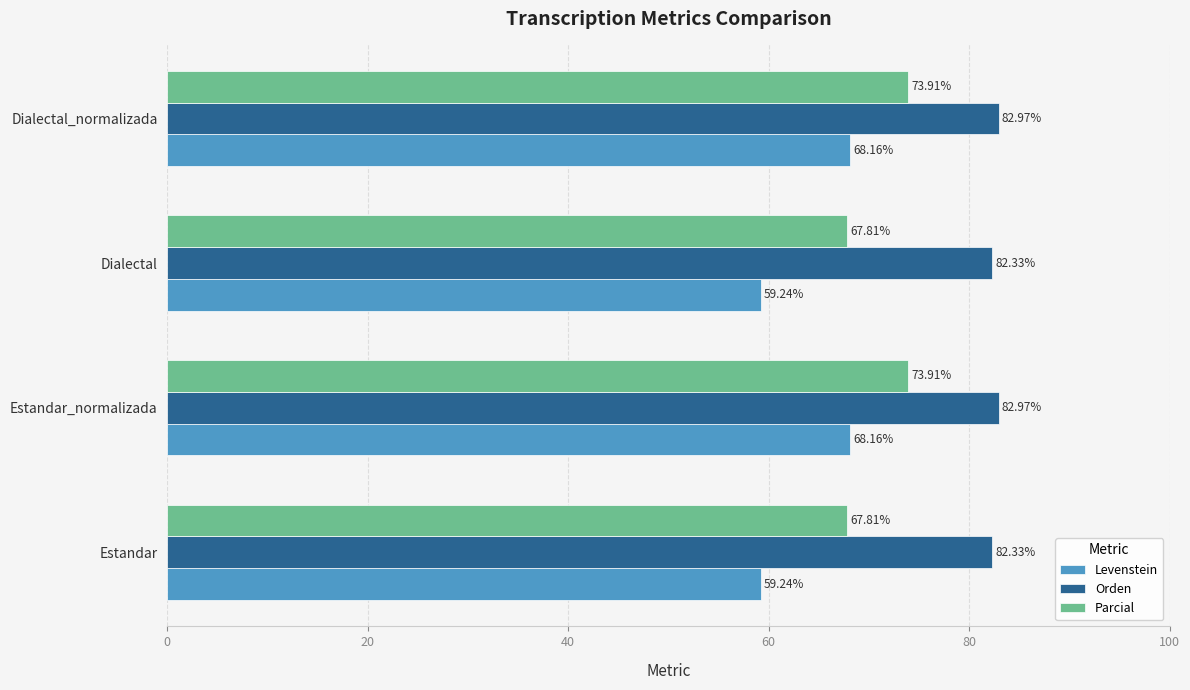

Between Estandar and Dialectal_normalizada, which series saw the biggest shift?

Levenstein